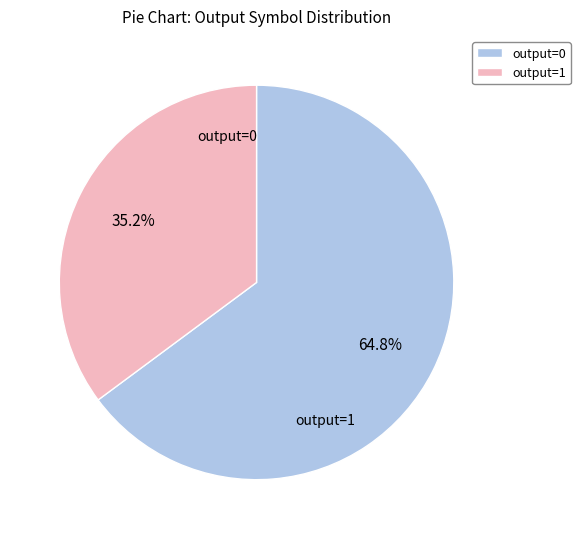

Count the number of slices in the pie.

2